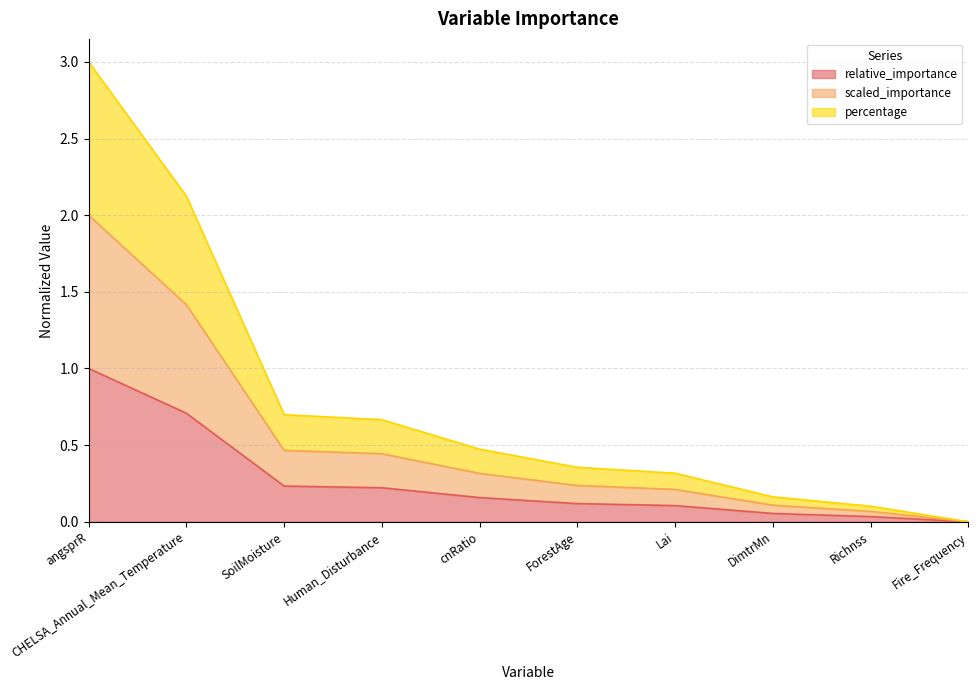

What are all the series names shown in the legend?

relative_importance, scaled_importance, percentage